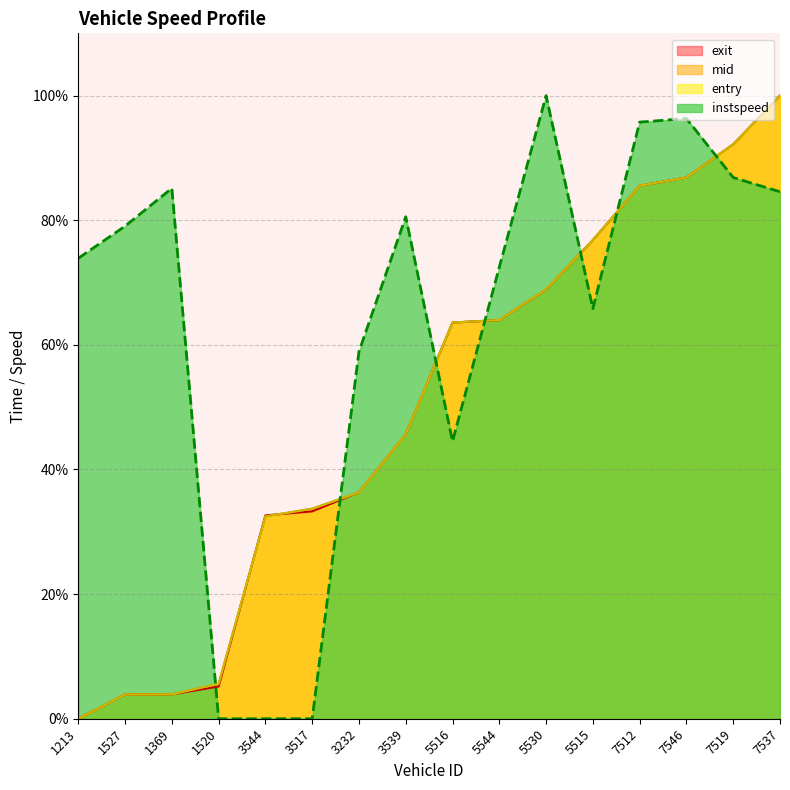

Reading left to right, extract all data points from this chart.

entry: 0.0	3.9	3.9	5.6	32.5	33.7	36.3	45.6	63.6	64.0	68.9	76.8	85.5	86.9	92.2	100.0
mid: 0.0	3.9	3.9	5.6	32.5	33.7	36.3	45.6	63.6	64.0	68.9	76.8	85.5	86.9	92.2	100.0
exit: 0.0	3.9	3.9	5.2	32.6	33.3	36.3	45.7	63.6	64.0	68.9	76.8	85.5	86.9	92.2	100.0
instspeed: 73.9	79.1	85.1	0.0	0.0	0.0	58.9	80.6	44.5	72.5	100.0	65.8	95.8	96.3	86.9	84.6